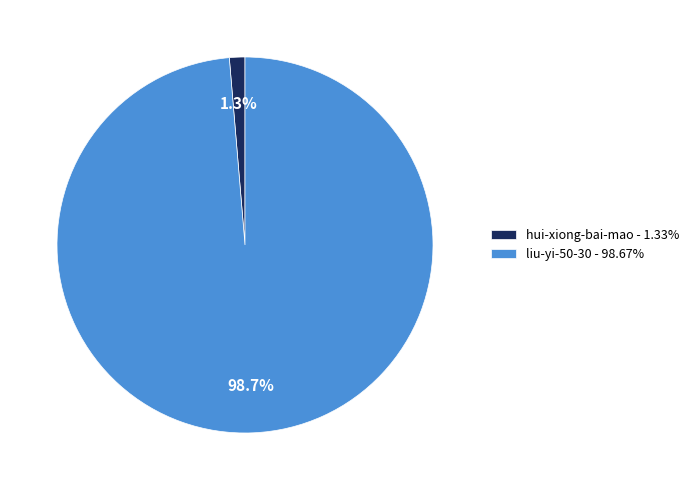

True or false: liu-yi-50-30 accounts for 91% of the total.

False